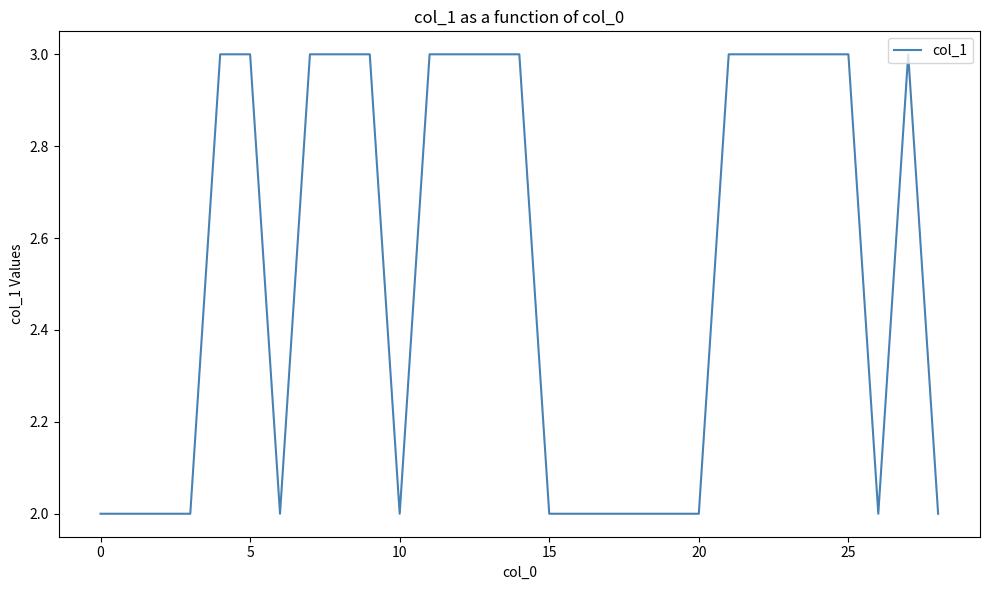

What is the maximum value shown in the chart?

3